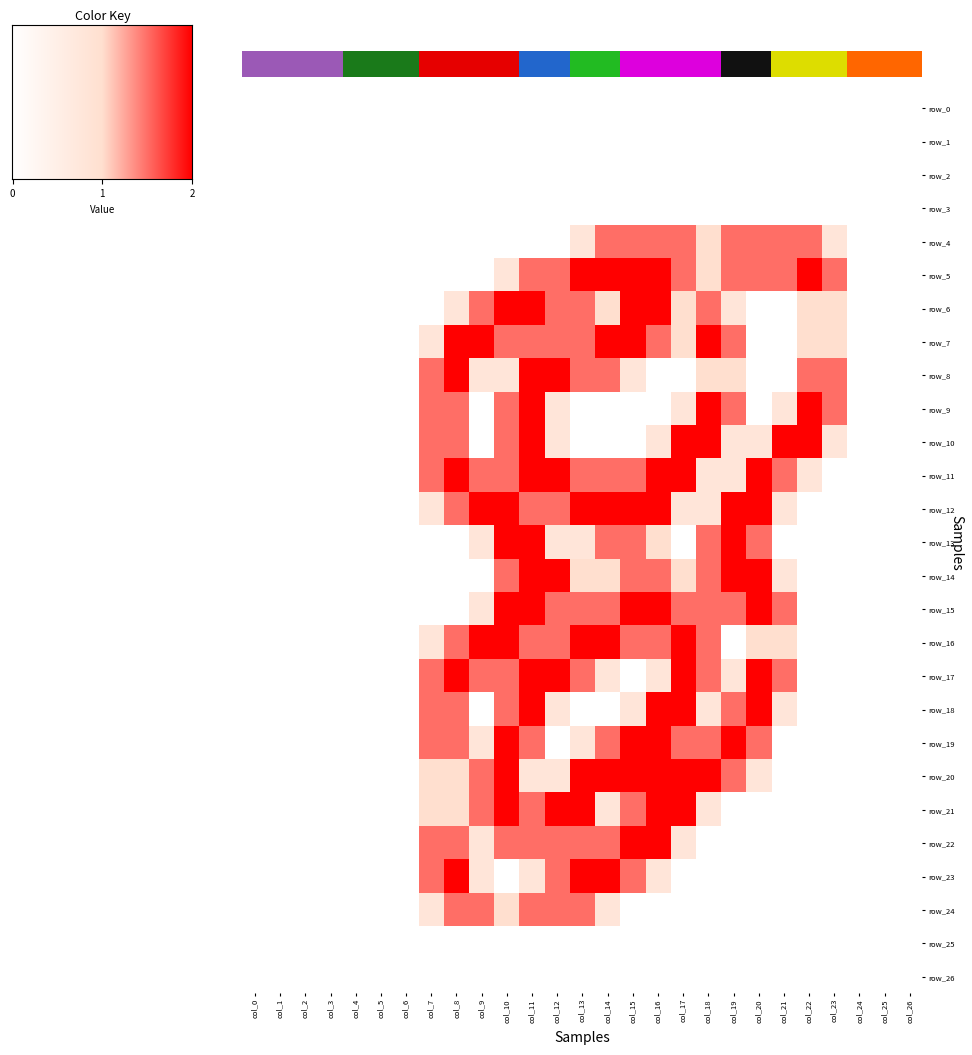

Reading left to right, list all the values displayed in this chart.

row_0: 0.0	0.0	0.0	0.0	0.0	0.0	0.0	0.0	0.0	0.0	0.0	0.0	0.0	0.0	0.0	0.0	0.0	0.0	0.0	0.0	0.0	0.0	0.0	0.0	0.0	0.0	0.0
row_1: 0.0	0.0	0.0	0.0	0.0	0.0	0.0	0.0	0.0	0.0	0.0	0.0	0.0	0.0	0.0	0.0	0.0	0.0	0.0	0.0	0.0	0.0	0.0	0.0	0.0	0.0	0.0
row_2: 0.0	0.0	0.0	0.0	0.0	0.0	0.0	0.0	0.0	0.0	0.0	0.0	0.0	0.0	0.0	0.0	0.0	0.0	0.0	0.0	0.0	0.0	0.0	0.0	0.0	0.0	0.0
row_3: 0.0	0.0	0.0	0.0	0.0	0.0	0.0	0.0	0.0	0.0	0.0	0.0	0.0	0.0	0.0	0.0	0.0	0.0	0.0	0.0	0.0	0.0	0.0	0.0	0.0	0.0	0.0
row_4: 0.0	0.0	0.0	0.0	0.0	0.0	0.0	0.0	0.0	0.0	0.0	0.0	0.0	0.8	1.5	1.5	1.5	1.5	1.0	1.5	1.5	1.5	1.5	0.8	0.0	0.0	0.0
row_5: 0.0	0.0	0.0	0.0	0.0	0.0	0.0	0.0	0.0	0.0	0.8	1.5	1.5	2.0	2.0	2.0	2.0	1.5	1.0	1.5	1.5	1.5	2.0	1.5	0.0	0.0	0.0
row_6: 0.0	0.0	0.0	0.0	0.0	0.0	0.0	0.0	0.8	1.5	2.0	2.0	1.5	1.5	1.0	2.0	2.0	1.0	1.5	0.8	0.0	0.0	1.0	1.0	0.0	0.0	0.0
row_7: 0.0	0.0	0.0	0.0	0.0	0.0	0.0	0.8	2.0	2.0	1.5	1.5	1.5	1.5	2.0	2.0	1.5	1.0	2.0	1.5	0.0	0.0	1.0	1.0	0.0	0.0	0.0
row_8: 0.0	0.0	0.0	0.0	0.0	0.0	0.0	1.5	2.0	0.8	0.8	2.0	2.0	1.5	1.5	0.8	0.0	0.0	1.0	1.0	0.0	0.0	1.5	1.5	0.0	0.0	0.0
row_9: 0.0	0.0	0.0	0.0	0.0	0.0	0.0	1.5	1.5	0.0	1.5	2.0	0.8	0.0	0.0	0.0	0.0	0.8	2.0	1.5	0.0	0.8	2.0	1.5	0.0	0.0	0.0
row_10: 0.0	0.0	0.0	0.0	0.0	0.0	0.0	1.5	1.5	0.0	1.5	2.0	0.8	0.0	0.0	0.0	0.8	2.0	2.0	0.8	0.8	2.0	2.0	0.8	0.0	0.0	0.0
row_11: 0.0	0.0	0.0	0.0	0.0	0.0	0.0	1.5	2.0	1.5	1.5	2.0	2.0	1.5	1.5	1.5	2.0	2.0	0.8	0.8	2.0	1.5	0.8	0.0	0.0	0.0	0.0
row_12: 0.0	0.0	0.0	0.0	0.0	0.0	0.0	0.8	1.5	2.0	2.0	1.5	1.5	2.0	2.0	2.0	2.0	0.8	0.8	2.0	2.0	0.8	0.0	0.0	0.0	0.0	0.0
row_13: 0.0	0.0	0.0	0.0	0.0	0.0	0.0	0.0	0.0	0.8	2.0	2.0	0.8	0.8	1.5	1.5	1.0	0.0	1.5	2.0	1.5	0.0	0.0	0.0	0.0	0.0	0.0
row_14: 0.0	0.0	0.0	0.0	0.0	0.0	0.0	0.0	0.0	0.0	1.5	2.0	2.0	1.0	1.0	1.5	1.5	1.0	1.5	2.0	2.0	0.8	0.0	0.0	0.0	0.0	0.0
row_15: 0.0	0.0	0.0	0.0	0.0	0.0	0.0	0.0	0.0	0.8	2.0	2.0	1.5	1.5	1.5	2.0	2.0	1.5	1.5	1.5	2.0	1.5	0.0	0.0	0.0	0.0	0.0
row_16: 0.0	0.0	0.0	0.0	0.0	0.0	0.0	0.8	1.5	2.0	2.0	1.5	1.5	2.0	2.0	1.5	1.5	2.0	1.5	0.0	1.0	1.0	0.0	0.0	0.0	0.0	0.0
row_17: 0.0	0.0	0.0	0.0	0.0	0.0	0.0	1.5	2.0	1.5	1.5	2.0	2.0	1.5	0.8	0.0	0.8	2.0	1.5	0.8	2.0	1.5	0.0	0.0	0.0	0.0	0.0
row_18: 0.0	0.0	0.0	0.0	0.0	0.0	0.0	1.5	1.5	0.0	1.5	2.0	0.8	0.0	0.0	0.8	2.0	2.0	0.8	1.5	2.0	0.8	0.0	0.0	0.0	0.0	0.0
row_19: 0.0	0.0	0.0	0.0	0.0	0.0	0.0	1.5	1.5	0.8	2.0	1.5	0.0	0.8	1.5	2.0	2.0	1.5	1.5	2.0	1.5	0.0	0.0	0.0	0.0	0.0	0.0
row_20: 0.0	0.0	0.0	0.0	0.0	0.0	0.0	1.0	1.0	1.5	2.0	0.8	0.8	2.0	2.0	2.0	2.0	2.0	2.0	1.5	0.8	0.0	0.0	0.0	0.0	0.0	0.0
row_21: 0.0	0.0	0.0	0.0	0.0	0.0	0.0	1.0	1.0	1.5	2.0	1.5	2.0	2.0	0.8	1.5	2.0	2.0	0.8	0.0	0.0	0.0	0.0	0.0	0.0	0.0	0.0
row_22: 0.0	0.0	0.0	0.0	0.0	0.0	0.0	1.5	1.5	0.8	1.5	1.5	1.5	1.5	1.5	2.0	2.0	0.8	0.0	0.0	0.0	0.0	0.0	0.0	0.0	0.0	0.0
row_23: 0.0	0.0	0.0	0.0	0.0	0.0	0.0	1.5	2.0	0.8	0.0	0.8	1.5	2.0	2.0	1.5	0.8	0.0	0.0	0.0	0.0	0.0	0.0	0.0	0.0	0.0	0.0
row_24: 0.0	0.0	0.0	0.0	0.0	0.0	0.0	0.8	1.5	1.5	1.0	1.5	1.5	1.5	0.8	0.0	0.0	0.0	0.0	0.0	0.0	0.0	0.0	0.0	0.0	0.0	0.0
row_25: 0.0	0.0	0.0	0.0	0.0	0.0	0.0	0.0	0.0	0.0	0.0	0.0	0.0	0.0	0.0	0.0	0.0	0.0	0.0	0.0	0.0	0.0	0.0	0.0	0.0	0.0	0.0
row_26: 0.0	0.0	0.0	0.0	0.0	0.0	0.0	0.0	0.0	0.0	0.0	0.0	0.0	0.0	0.0	0.0	0.0	0.0	0.0	0.0	0.0	0.0	0.0	0.0	0.0	0.0	0.0